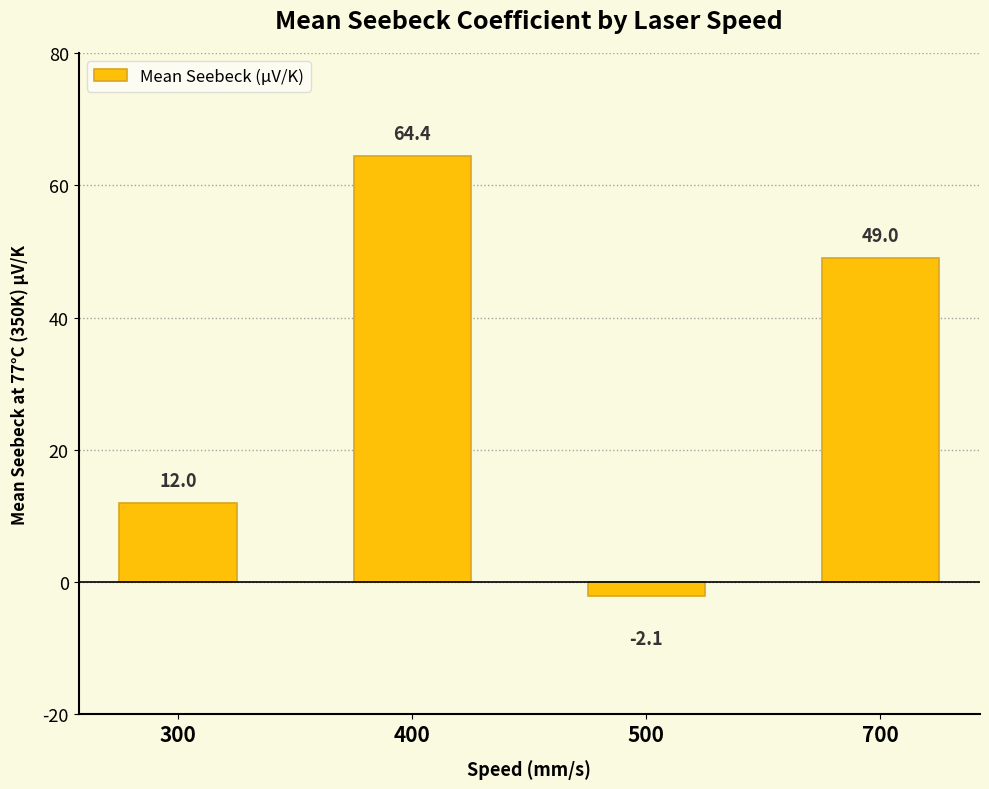

Reading right to left, extract all data points from this chart.

700=49.0	500=-2.1	400=64.4	300=12.0